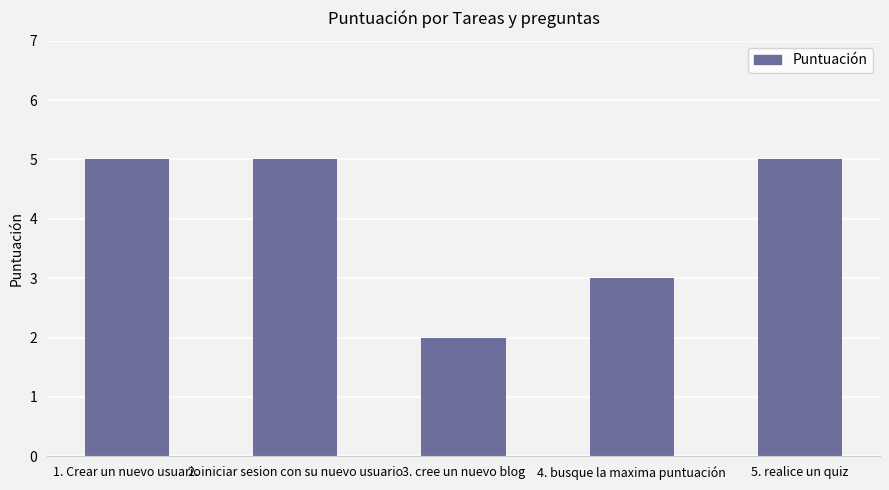

What is the greatest value displayed?

5